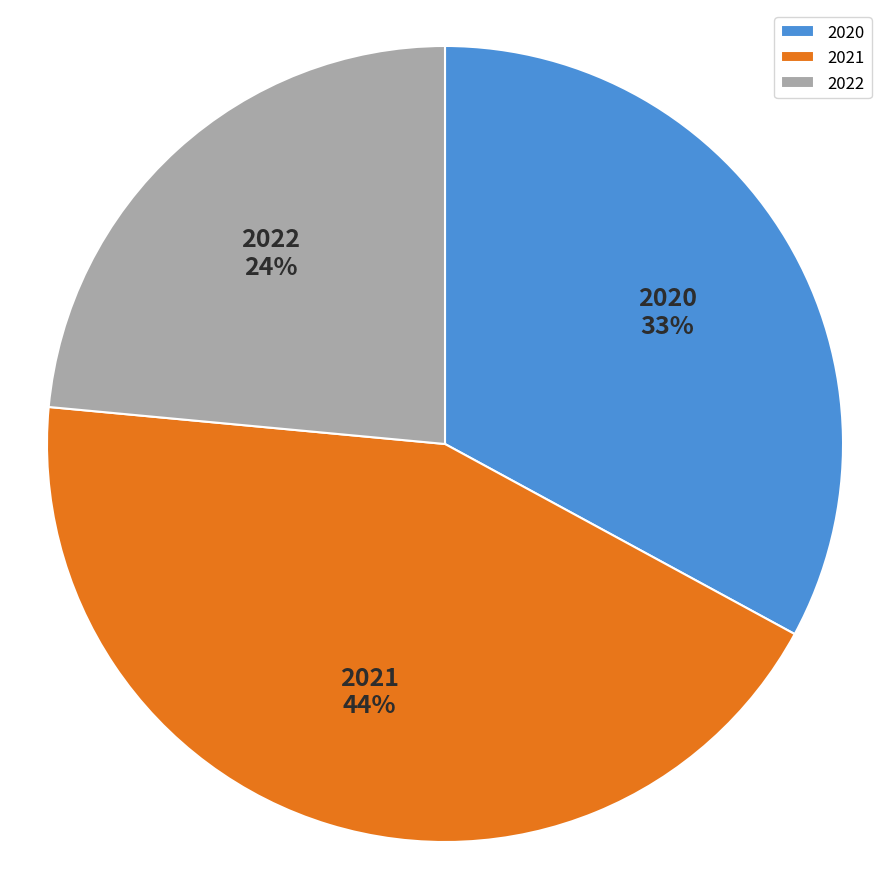

Which slice is the largest?

2021